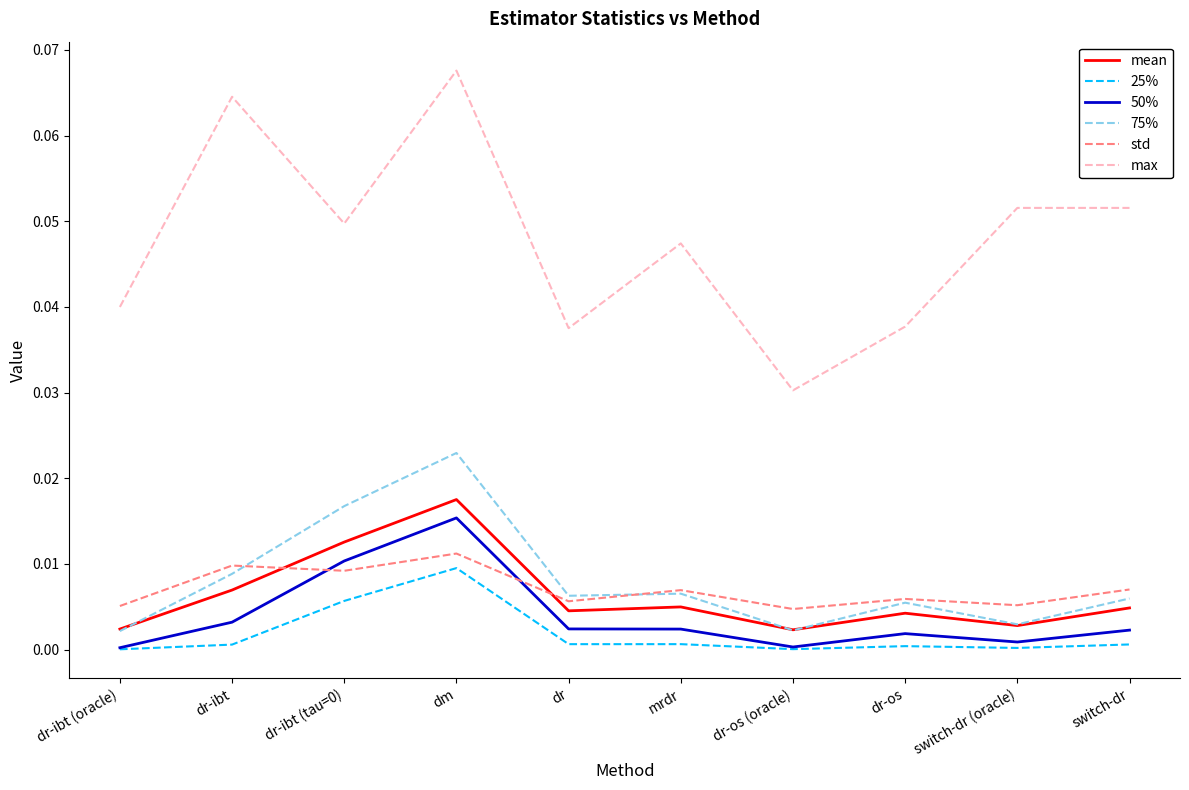

What position from the left is dr-ibt (oracle)?

1